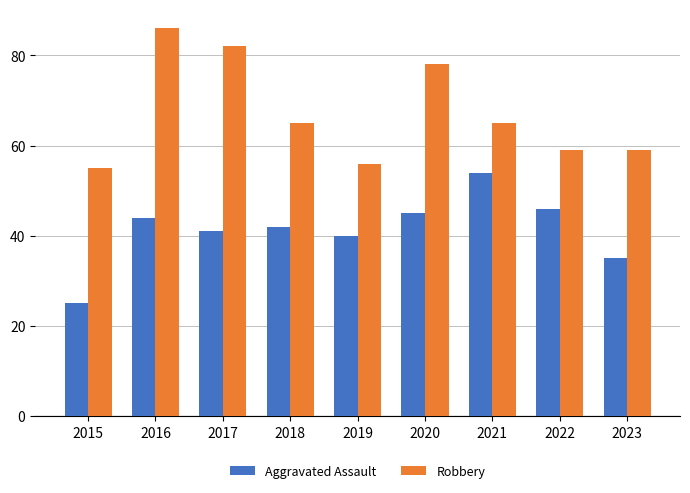

What is the value of the Aggravated Assault bar at the 8th from the left?

46